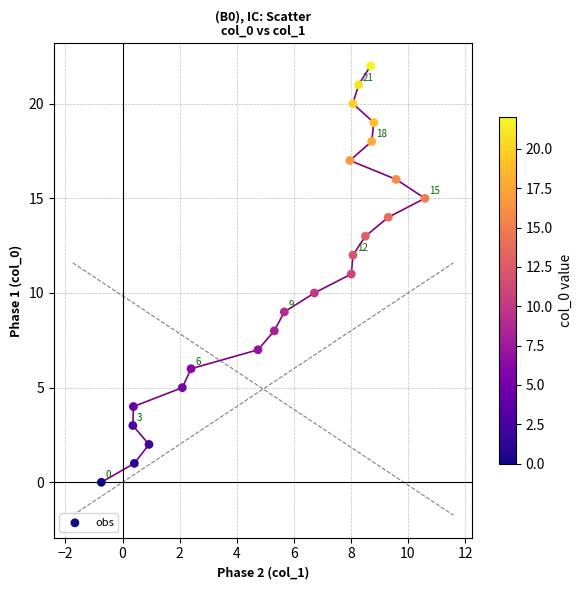

What is the range of Y values (max minus min)?

22